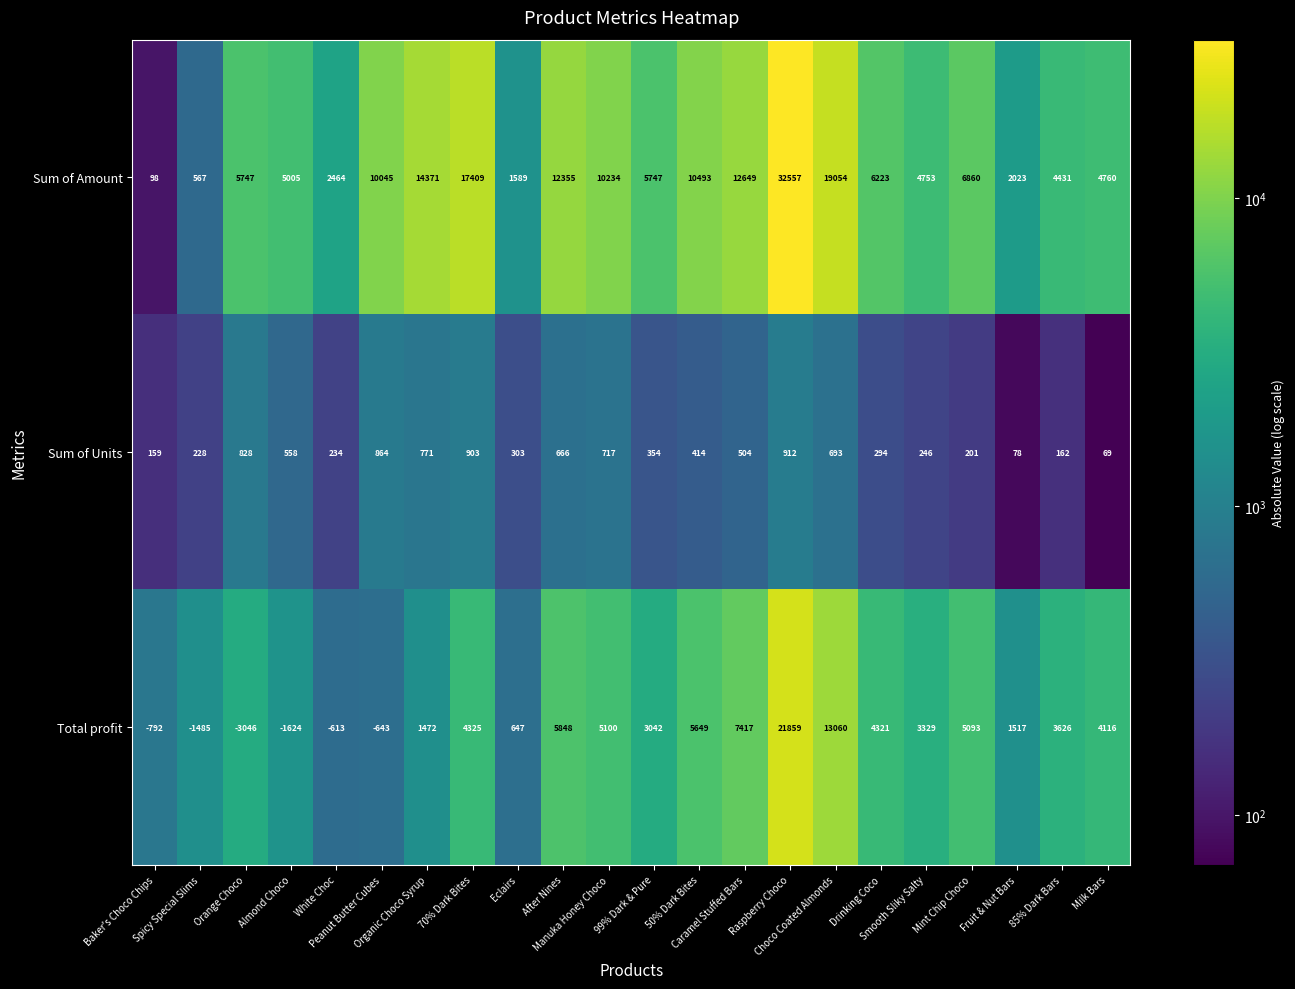

Count the number of categories in the chart.

22